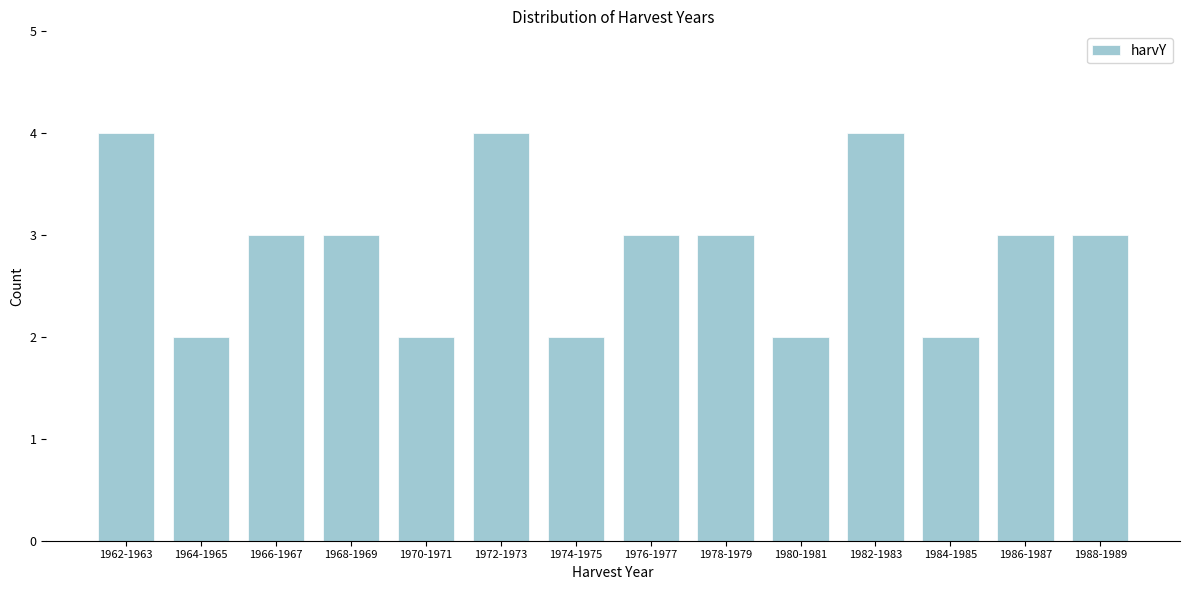

Reading left to right, what are all the values shown in this chart?

4	2	3	3	2	4	2	3	3	2	4	2	3	3